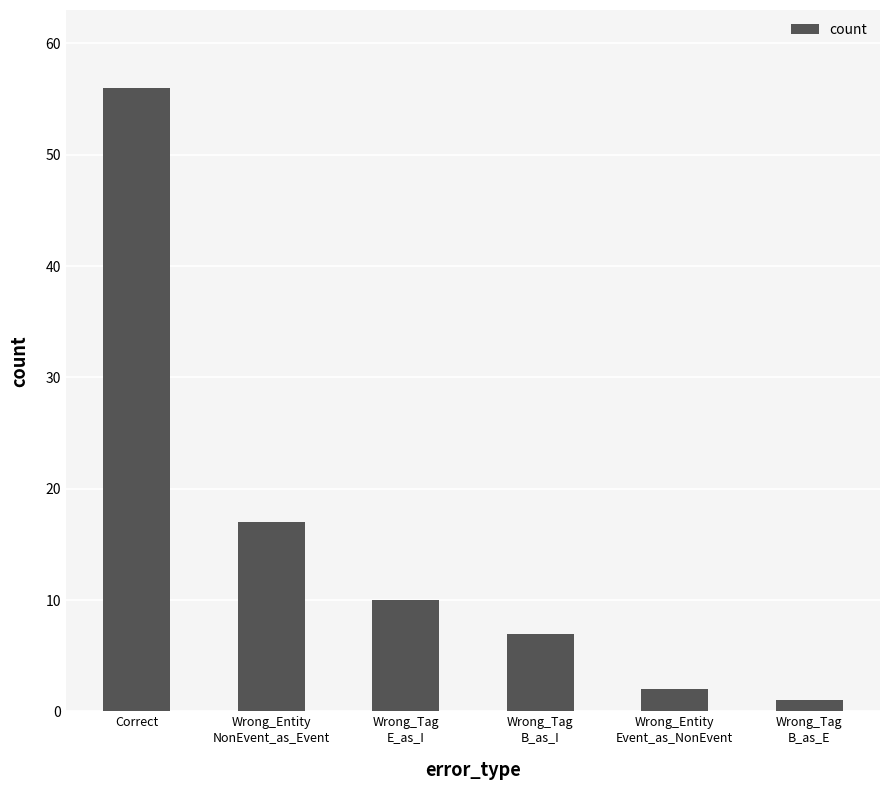

Reading left to right, list all the values displayed in this chart.

Correct=56	Wrong_Entity
NonEvent_as_Event=17	Wrong_Tag
E_as_I=10	Wrong_Tag
B_as_I=7	Wrong_Entity
Event_as_NonEvent=2	Wrong_Tag
B_as_E=1